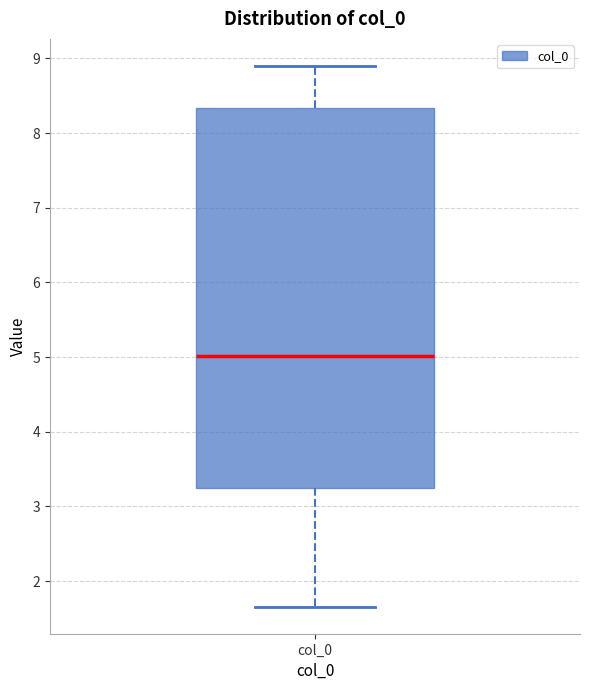

Where is the lower edge of the box for col_0 on the y-axis? The values are not printed on the chart, so give them approximately, as read against the axis.

3.2